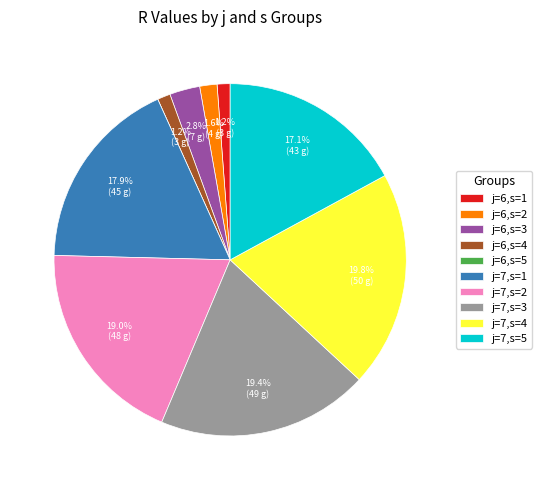

To the nearest percent, what is the combined percentage of j=7,s=1 and j=7,s=2?

37%